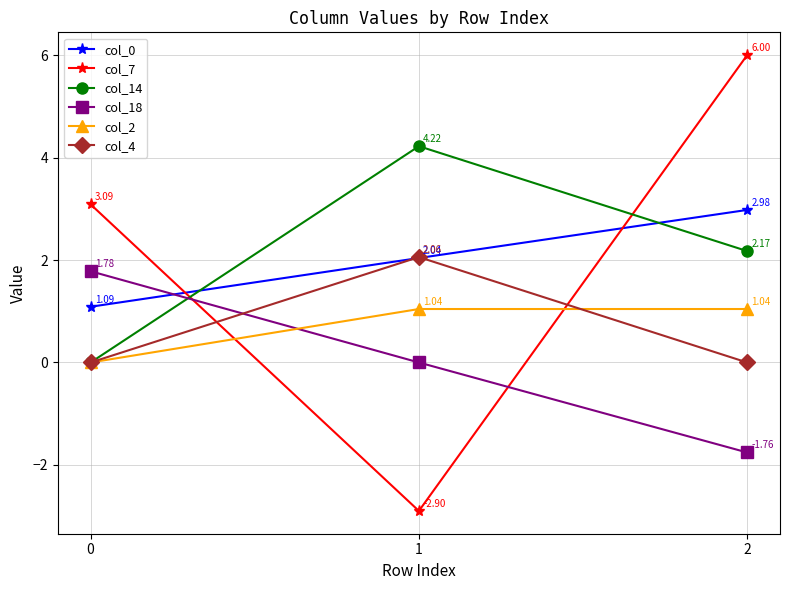

Which series has the largest range (max minus min)?

col_7